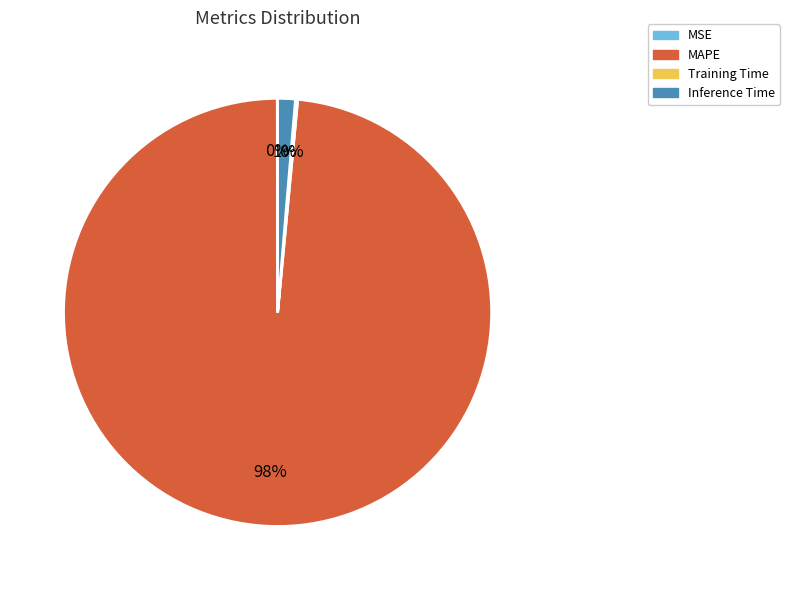

What is the largest slice in the pie chart?

MAPE